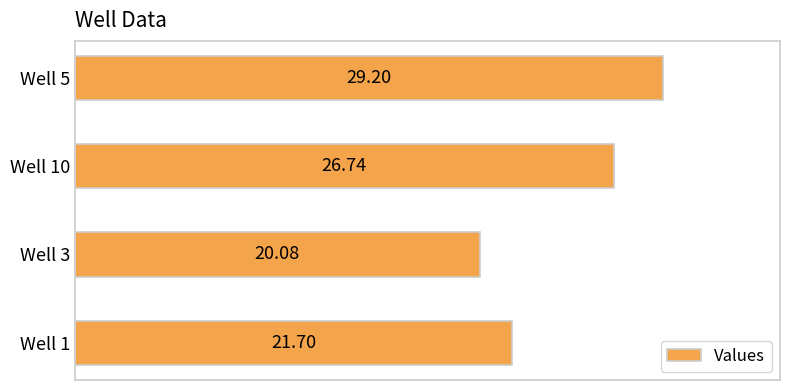

List the labels in order of value, largest first.

Well 5, Well 10, Well 1, Well 3